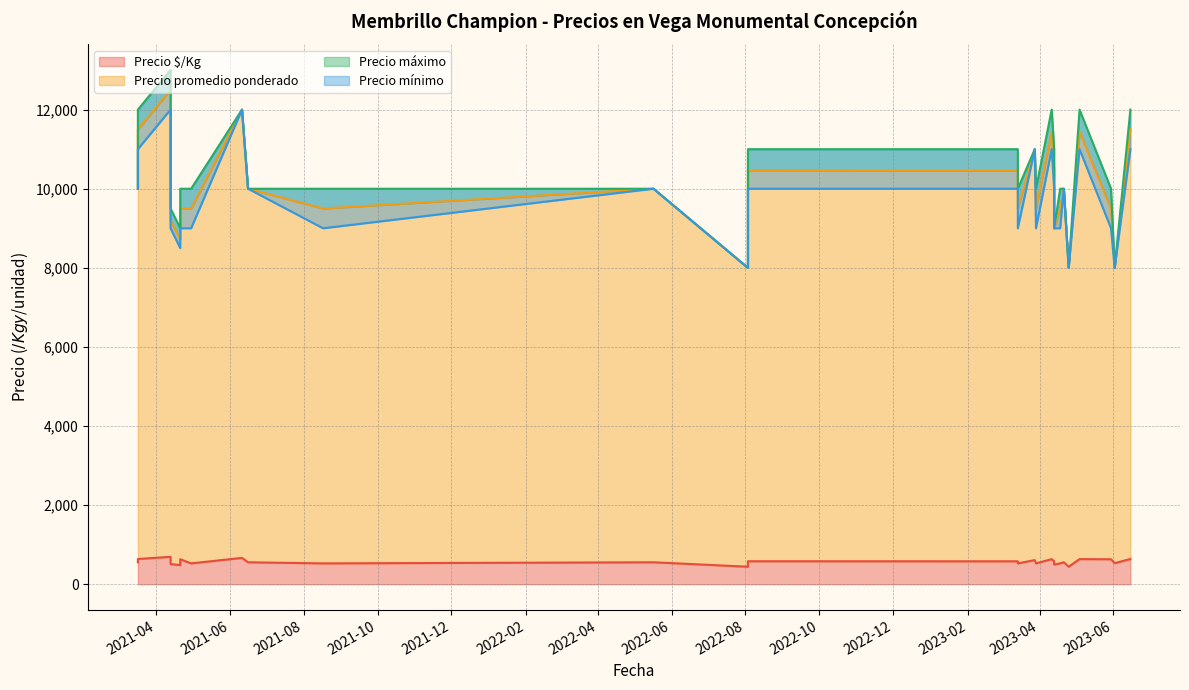

At how many categories does at least one series exceed 3393?

27